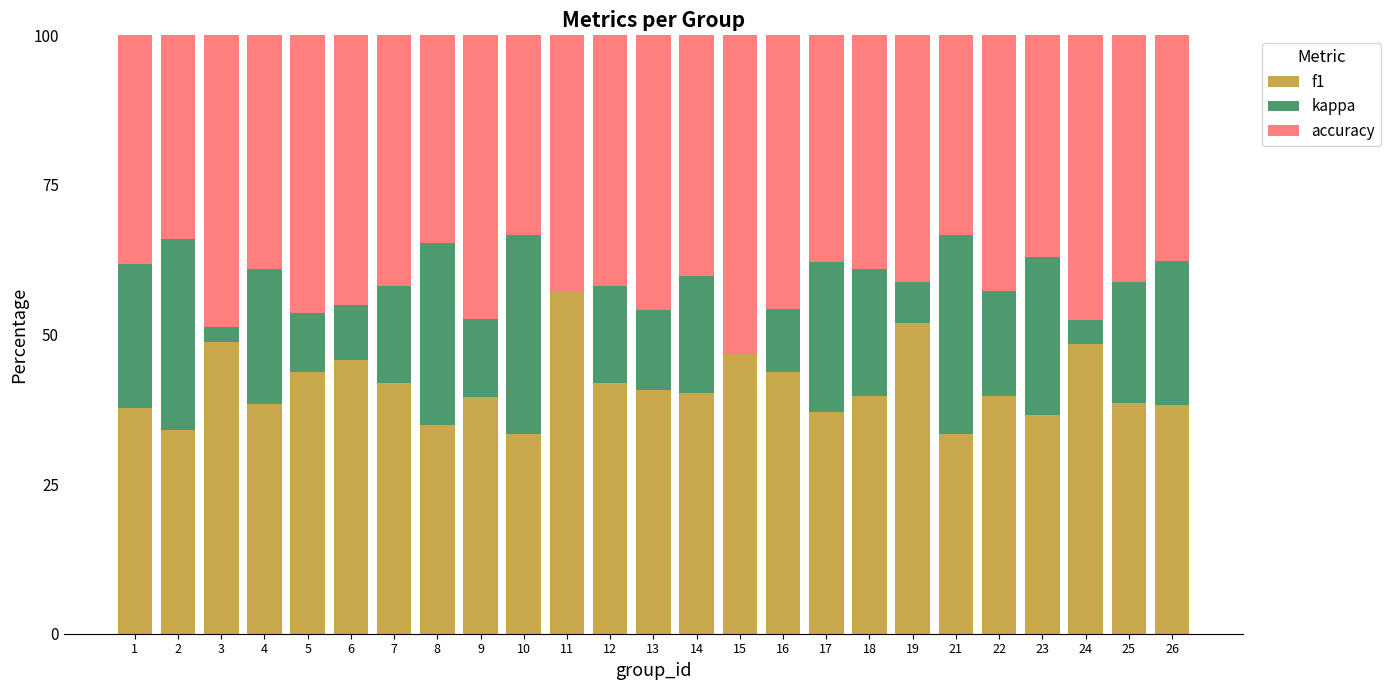

What is the total value across all series at 11?

100.0